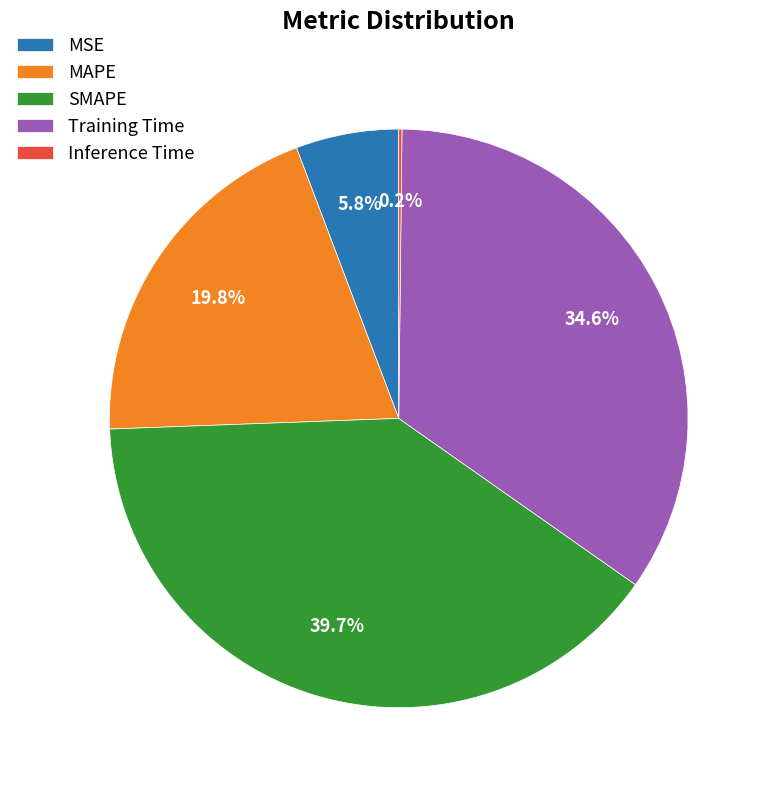

To the nearest percent, what is the average slice percentage?

20%